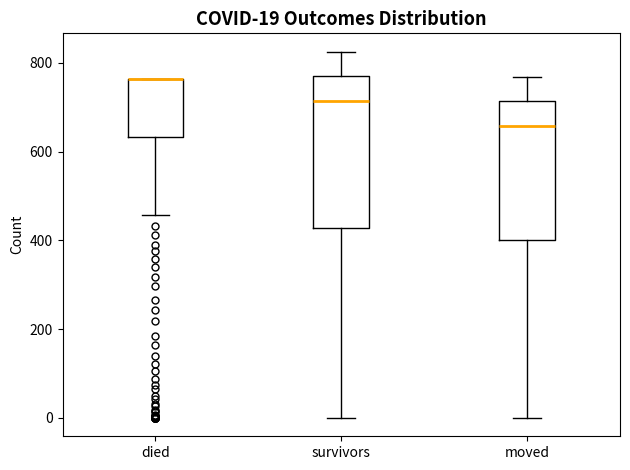

Comparing the boxes themselves (not the whiskers), which one is the tallest?

survivors